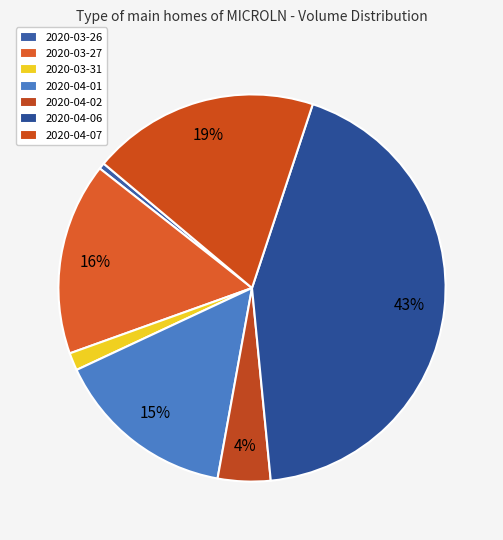

Which category has the biggest portion of the pie?

2020-04-06